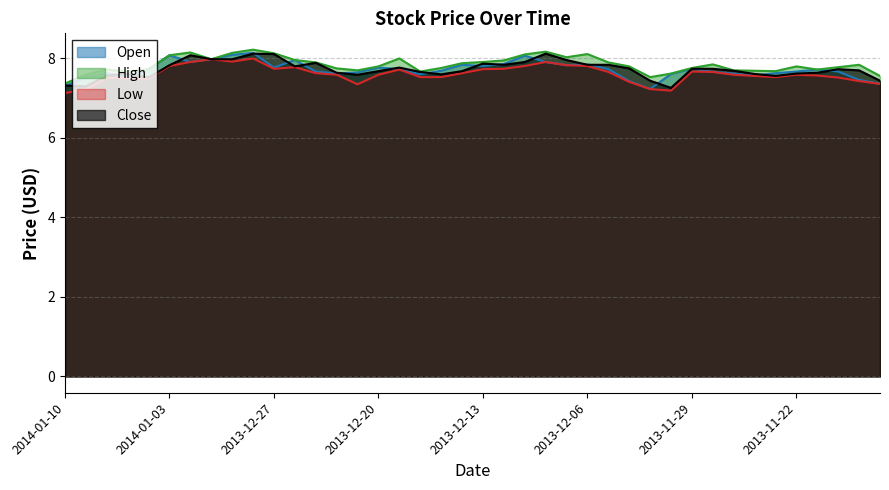

What is the difference between the highest and lowest values at 2014-01-09?

0.4